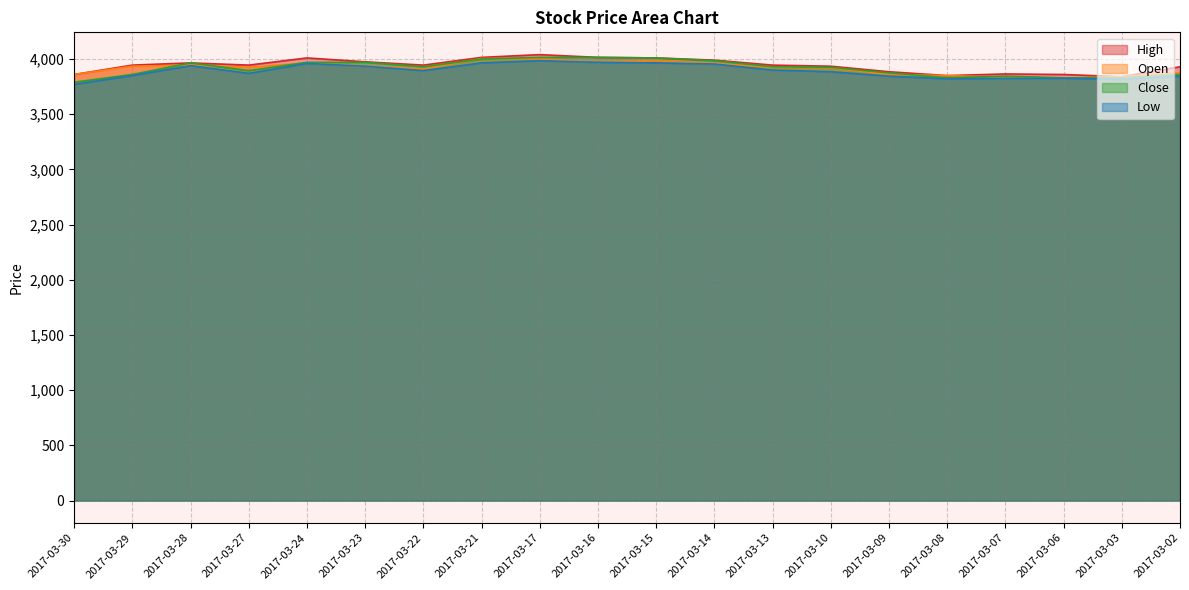

In Low, how many points are lower than both neighbors (excluding endpoints)?

4